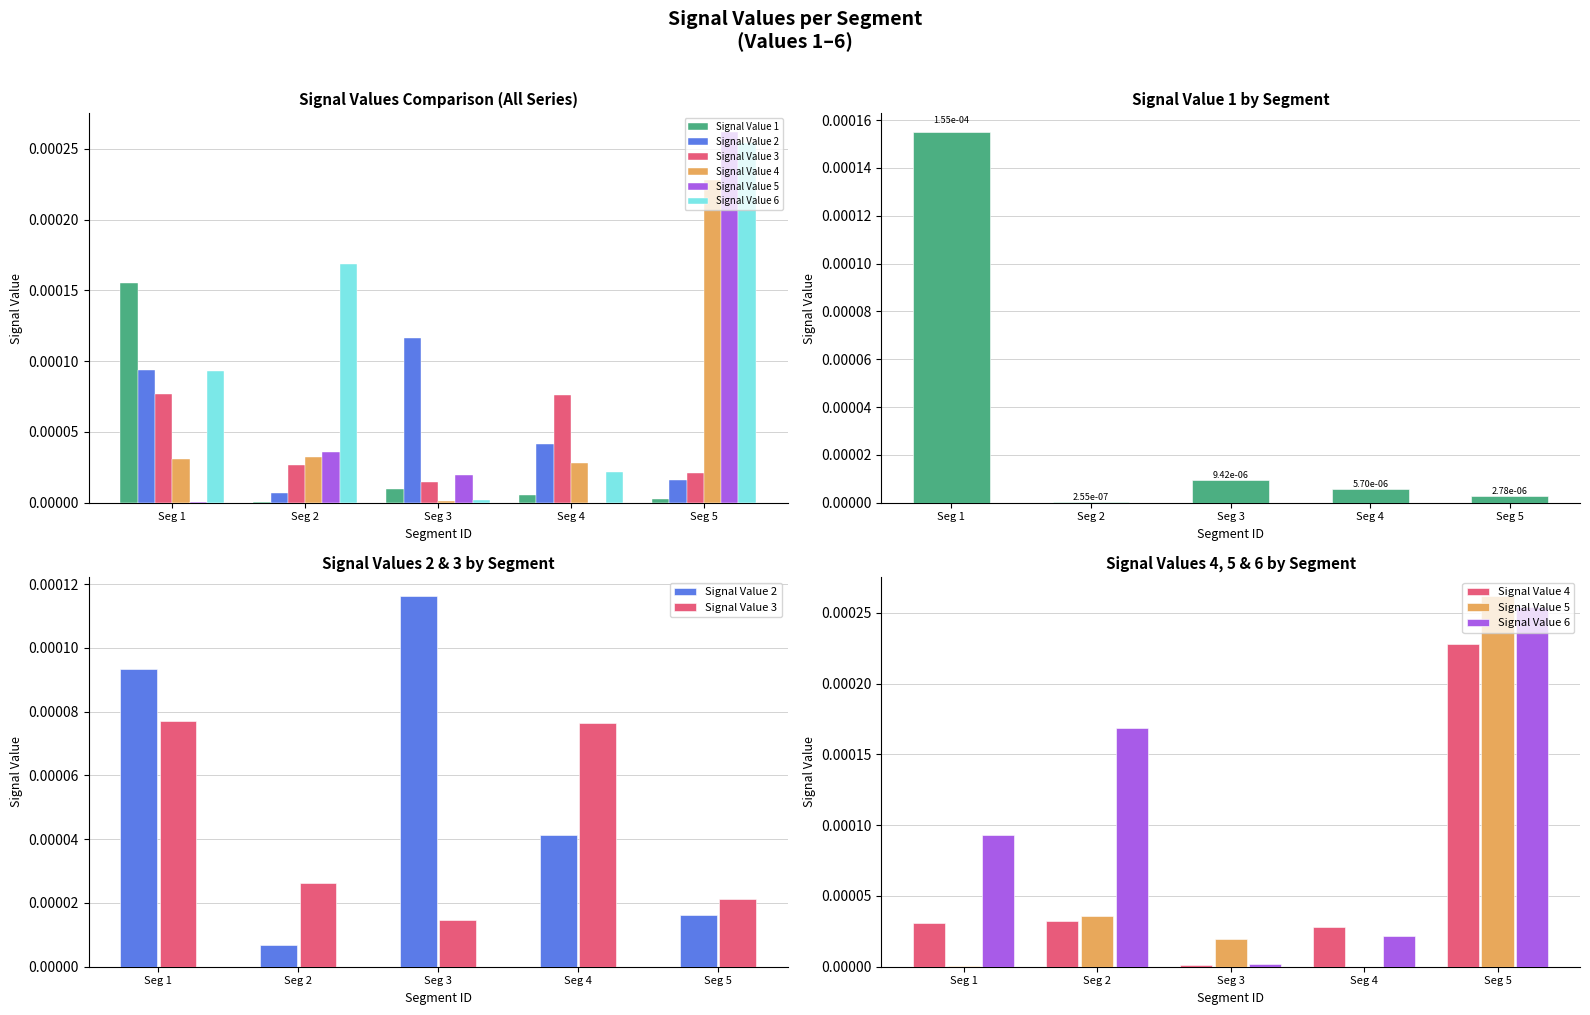

How many groups of bars are there?

5